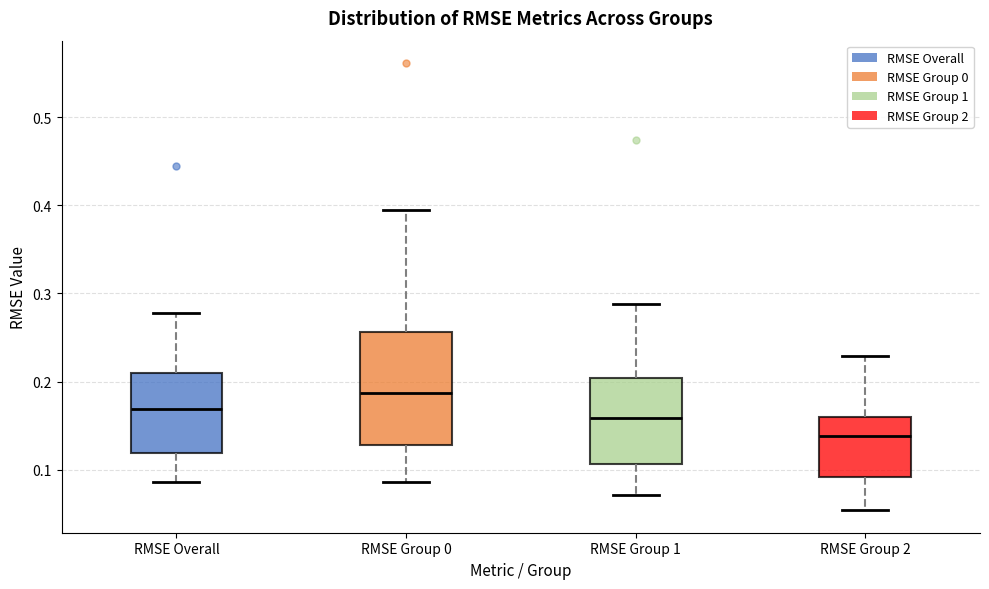

Reading left to right, read every box against the y-axis: the position of its median line, the range the box covers, and the ends of its whiskers. The values are not printed on the chart, so give them approximately, as read against the axis.

RMSE Overall: median 0.17, box 0.12 to 0.21, whiskers 0.09 to 0.28
RMSE Group 0: median 0.19, box 0.13 to 0.26, whiskers 0.09 to 0.40
RMSE Group 1: median 0.16, box 0.11 to 0.20, whiskers 0.07 to 0.29
RMSE Group 2: median 0.14, box 0.09 to 0.16, whiskers 0.05 to 0.23